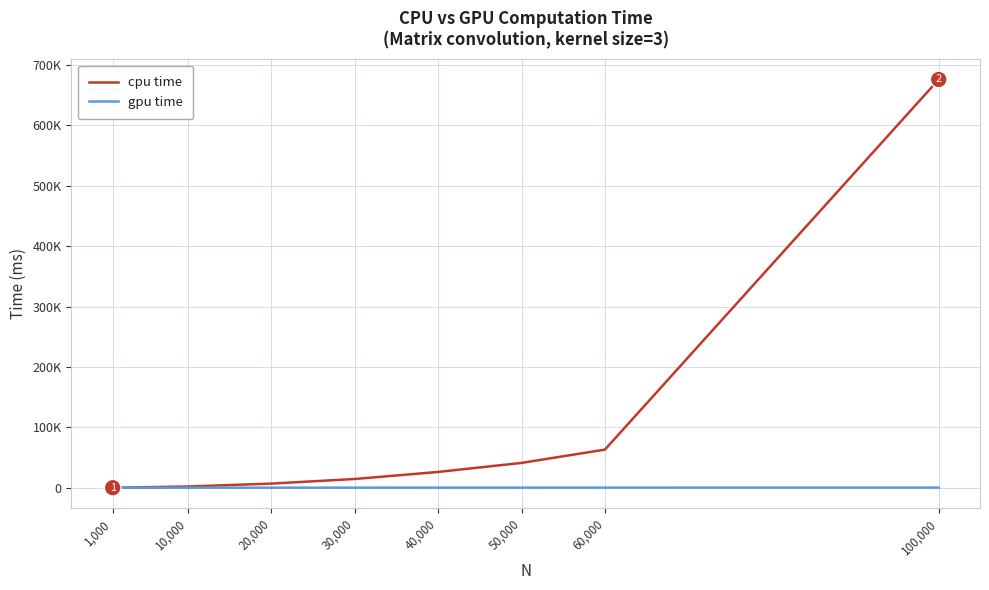

What are all the series names shown in the legend?

cpu time, gpu time